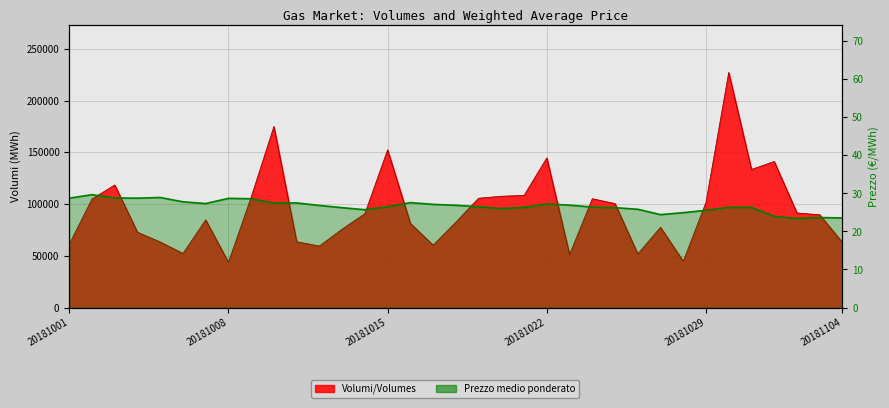

Reading left to right, list all the values displayed in this chart.

Volumi/Volumes: 20181001=61176.0	20181002=104928.0	20181003=118464.0	20181004=72816.0	20181005=63384.0	20181006=52296.0	20181007=84744.0	20181008=43680.0	20181009=106704.0	20181010=174984.0	20181011=63648.0	20181012=59448.0	20181013=75792.0	20181014=90768.0	20181015=152400.0	20181016=81384.0	20181017=60336.0	20181018=82584.0	20181019=105648.0	20181020=107568.0	20181021=108408.0	20181022=144552.0	20181023=51264.0	20181024=105192.0	20181025=100464.0	20181026=51840.0	20181027=77592.0	20181028=44736.0	20181029=101688.0	20181030=227232.0	20181031=133512.0	20181101=141144.0	20181102=91440.0	20181103=89664.0	20181104=62904.0
Prezzo medio ponderato: 20181001=28.7	20181002=29.7	20181003=28.8	20181004=28.7	20181005=28.9	20181006=27.8	20181007=27.3	20181008=28.7	20181009=28.6	20181010=27.5	20181011=27.5	20181012=26.8	20181013=26.2	20181014=25.7	20181015=26.5	20181016=27.6	20181017=27.1	20181018=26.9	20181019=26.5	20181020=26.0	20181021=26.3	20181022=27.2	20181023=26.9	20181024=26.4	20181025=26.2	20181026=25.8	20181027=24.4	20181028=24.9	20181029=25.6	20181030=26.3	20181031=26.3	20181101=23.9	20181102=23.4	20181103=23.6	20181104=23.5